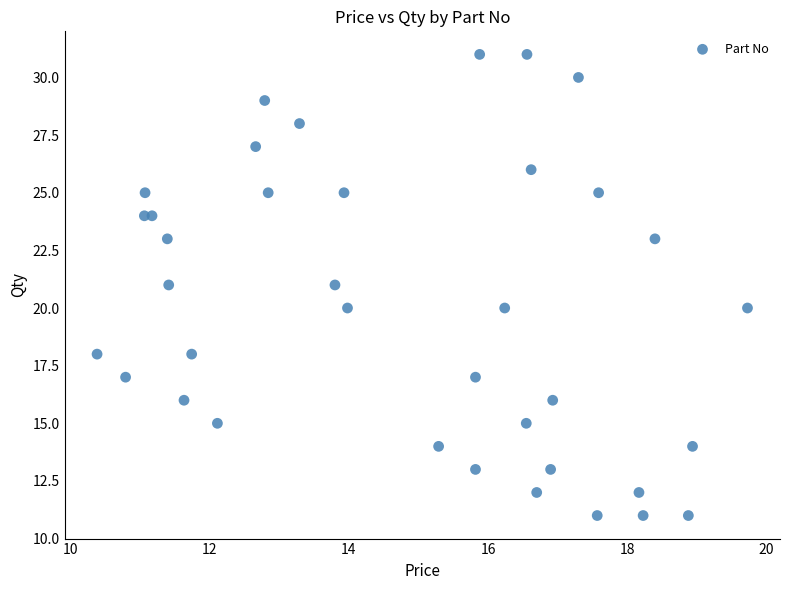

What is the range of Y values (max minus min)?

20